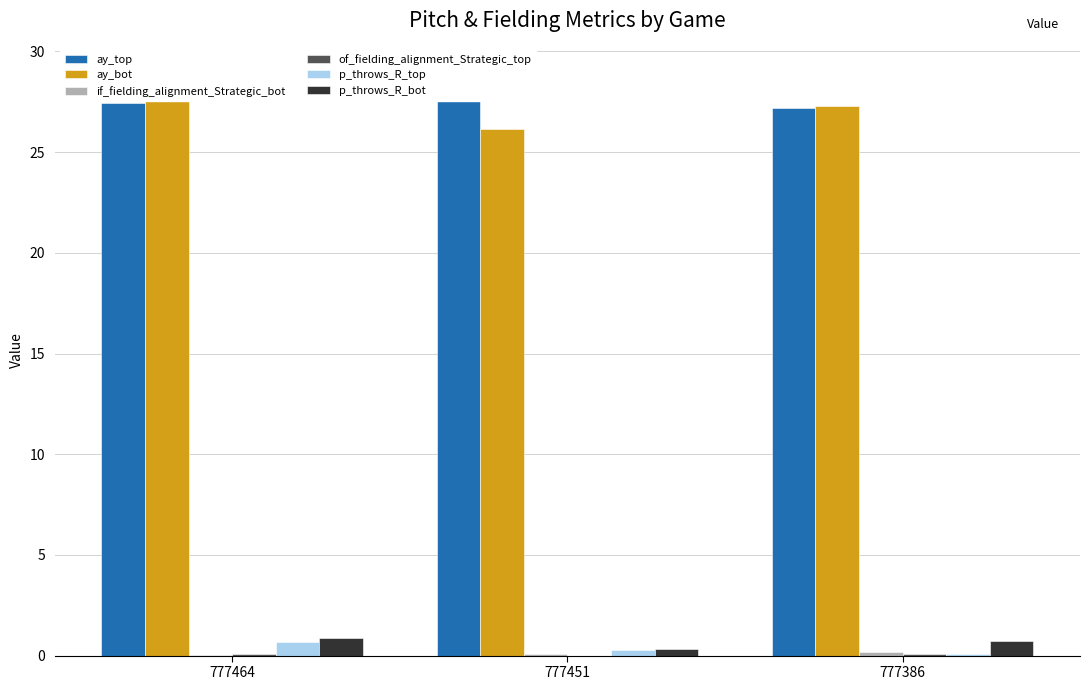

The if_fielding_alignment_Strategic_bot series shows 0.1 at 777451. True or false?

False